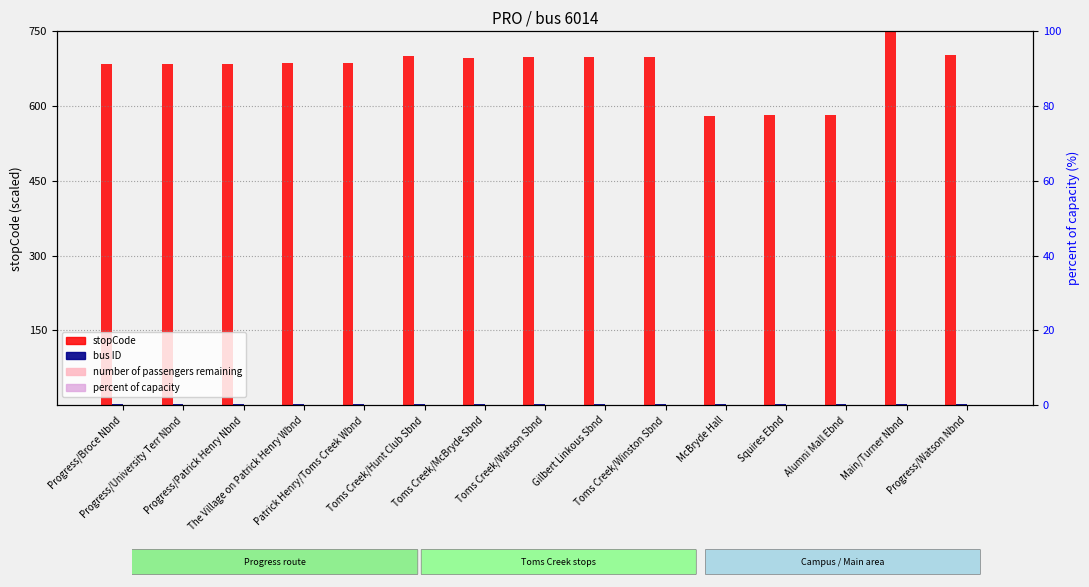

Reading left to right, transcribe all the data shown in this chart.

stopCode: 684.0	684.5	685.0	685.5	686.1	701.3	697.1	697.6	698.1	698.6	579.7	581.8	582.3	750.0	701.8
bus ID: 1.4	1.4	1.4	1.4	1.4	1.4	1.4	1.4	1.4	1.4	1.4	1.4	1.4	1.4	1.4
number of passengers remaining: 0.0	0.0	0.0	0.0	0.0	0.0	0.0	0.0	0.0	0.0	0.0	0.0	0.0	0.0	0.0
percent of capacity: 0.0	0.0	0.0	0.0	0.0	0.0	0.0	0.0	0.0	0.0	0.0	0.0	0.0	0.0	0.0